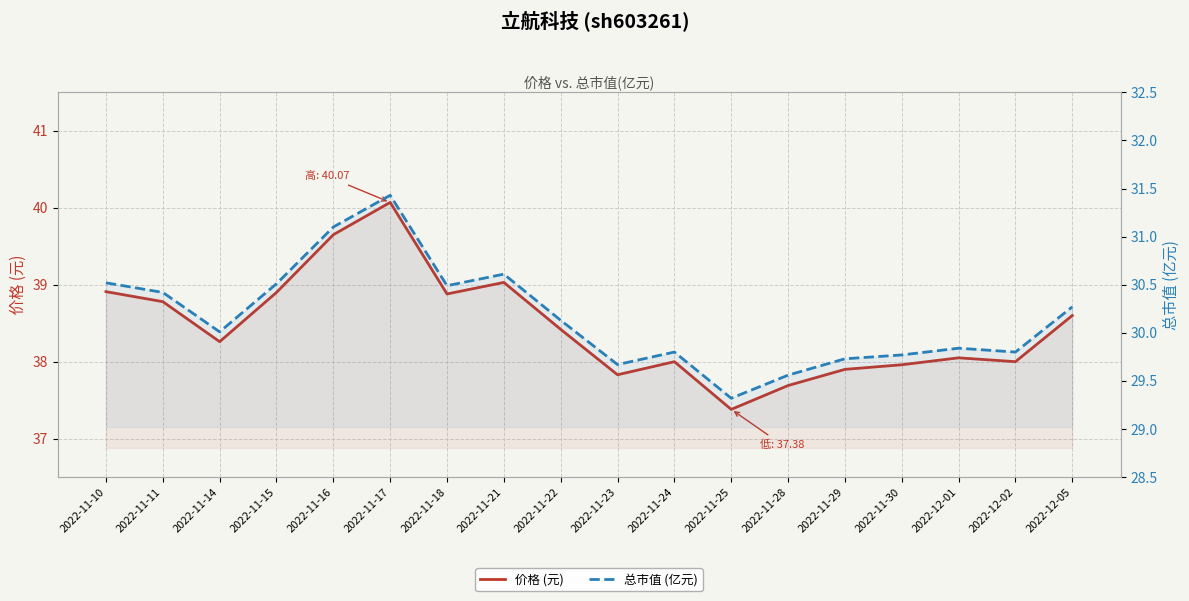

Reading left to right, transcribe all the data shown in this chart.

价格 (元): 38.9	38.8	38.3	38.9	39.6	40.1	38.9	39.0	38.4	37.8	38.0	37.4	37.7	37.9	38.0	38.0	38.0	38.6
总市值 (亿元): 30.5	30.4	30.0	30.5	31.1	31.4	30.5	30.6	30.1	29.7	29.8	29.3	29.6	29.7	29.8	29.8	29.8	30.3